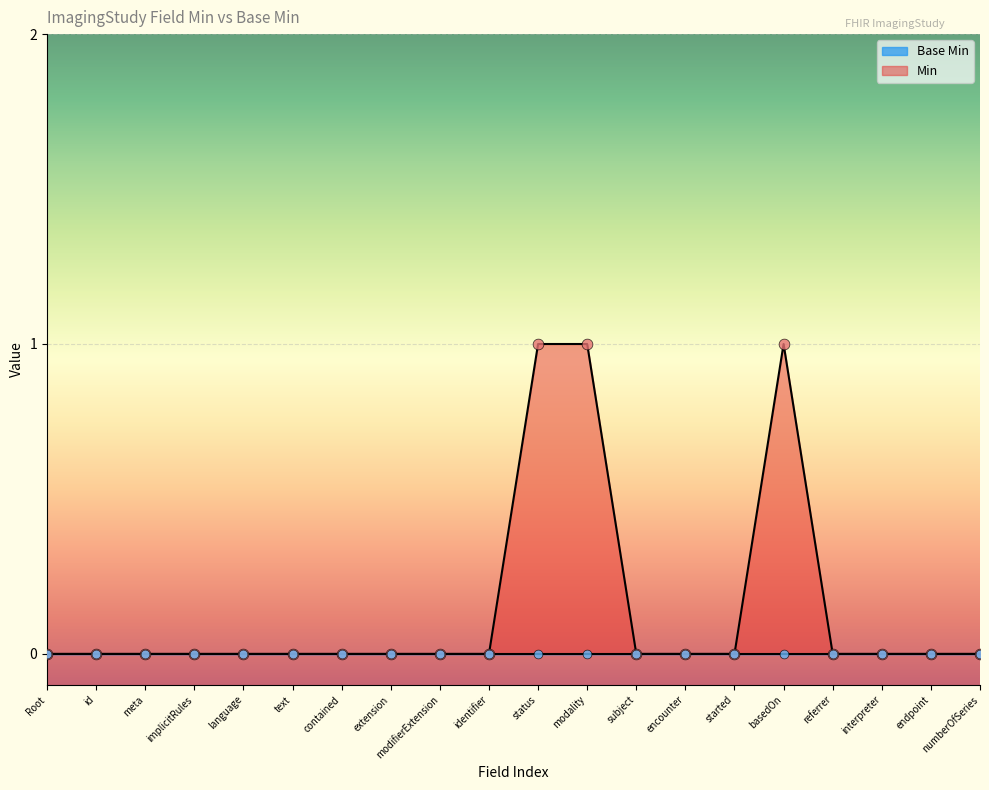

The Min series shows 0 at encounter. True or false?

True